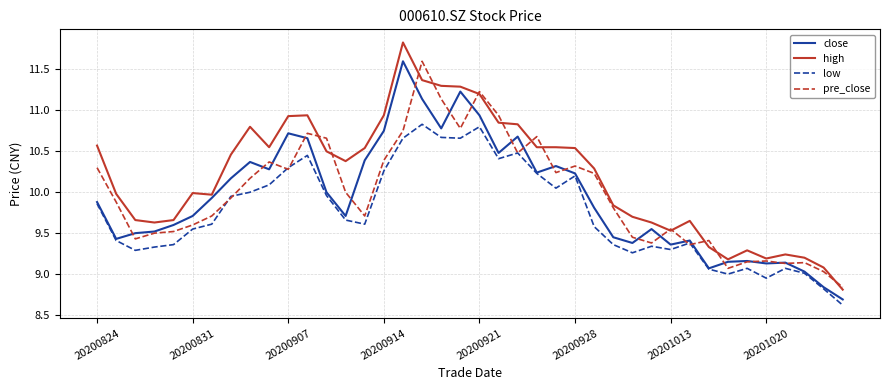

In close, how many points are lower than both neighbors (excluding endpoints)?

10